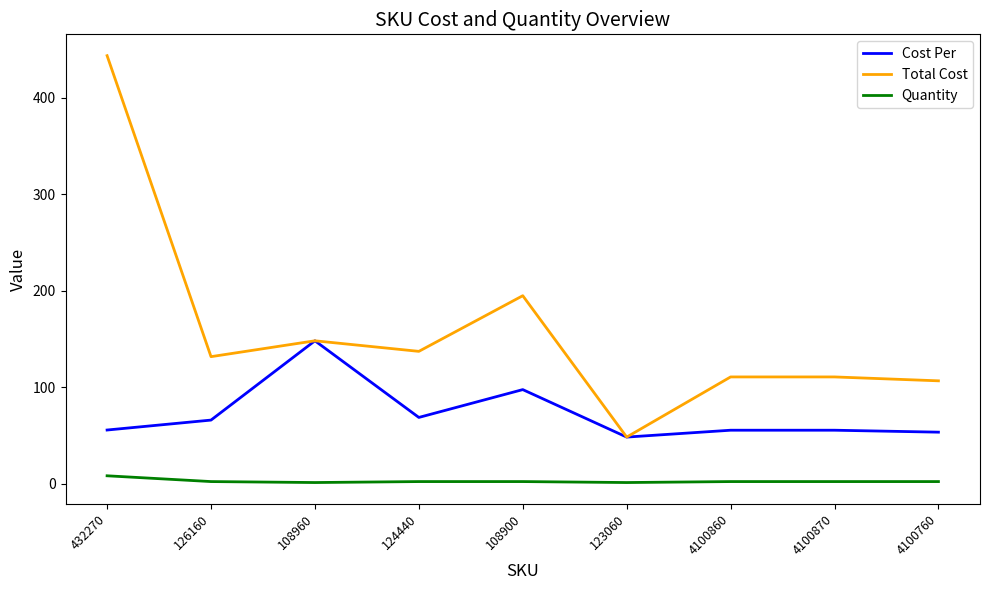

At which category does Total Cost reach its first local peak?

108960